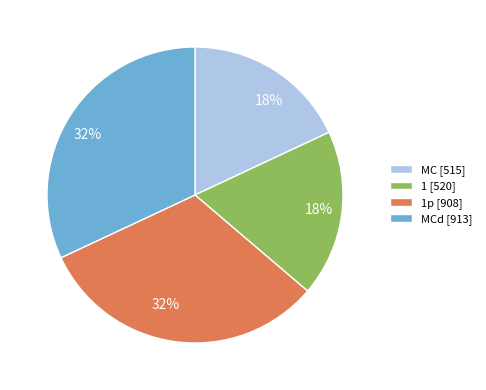

Which has a higher value, 1p [908] or 1 [520]?

1p [908]